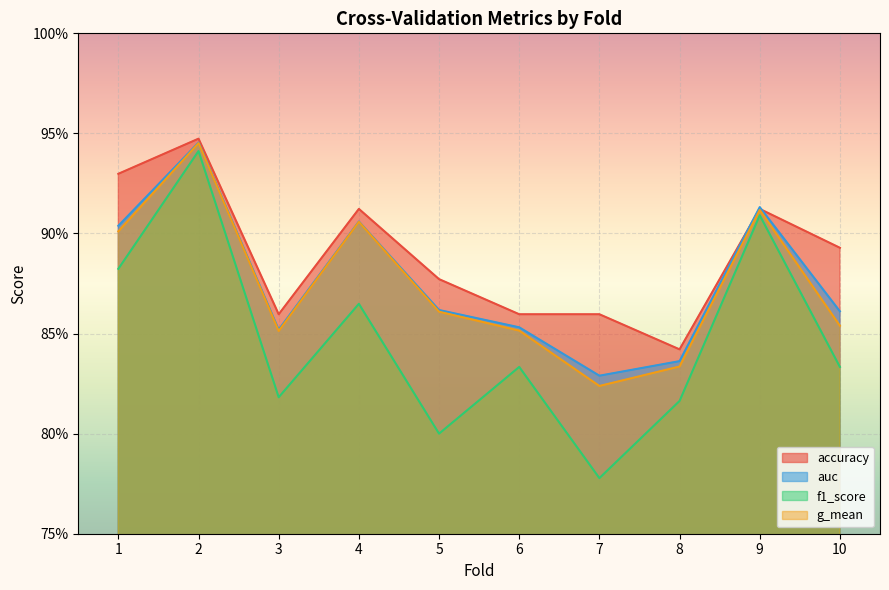

How many f1_score values are between 0 and 1?

10